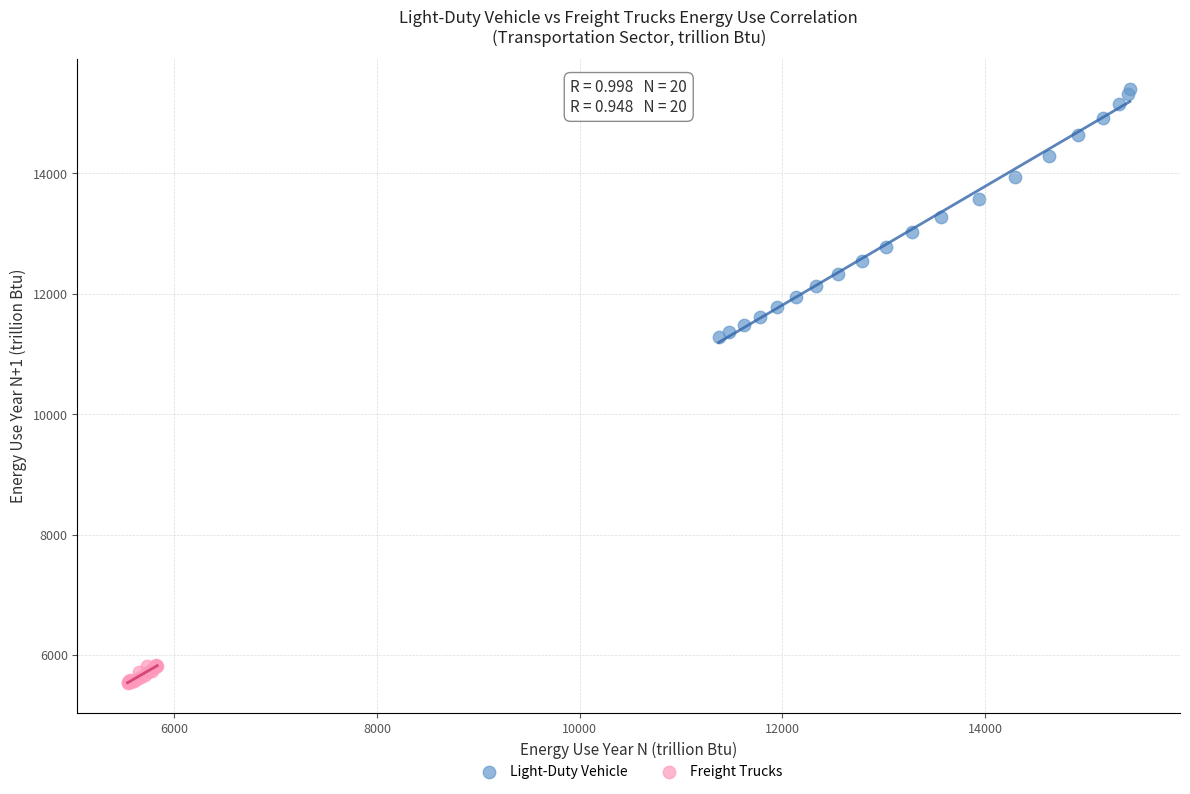

What are all the series names shown in the legend?

Light-Duty Vehicle, Freight Trucks